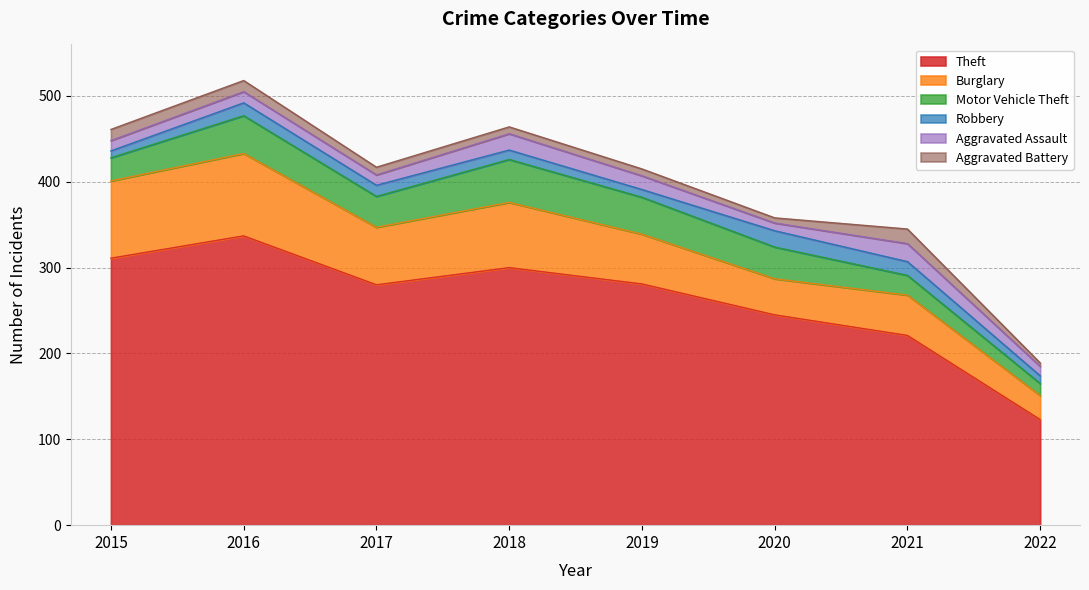

What is the sum of the Aggravated Battery values at 2021 and 2016?

30